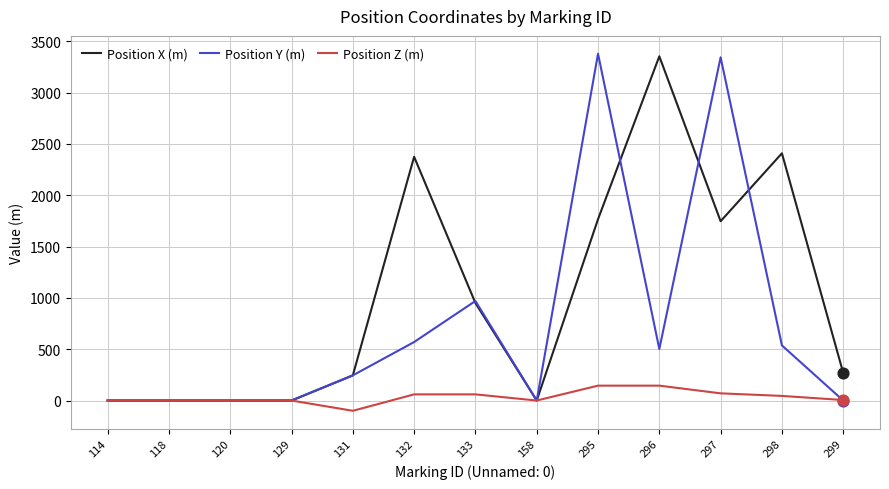

Is the value of Position Y (m) at 158 greater than the value of Position X (m) at 298?

No